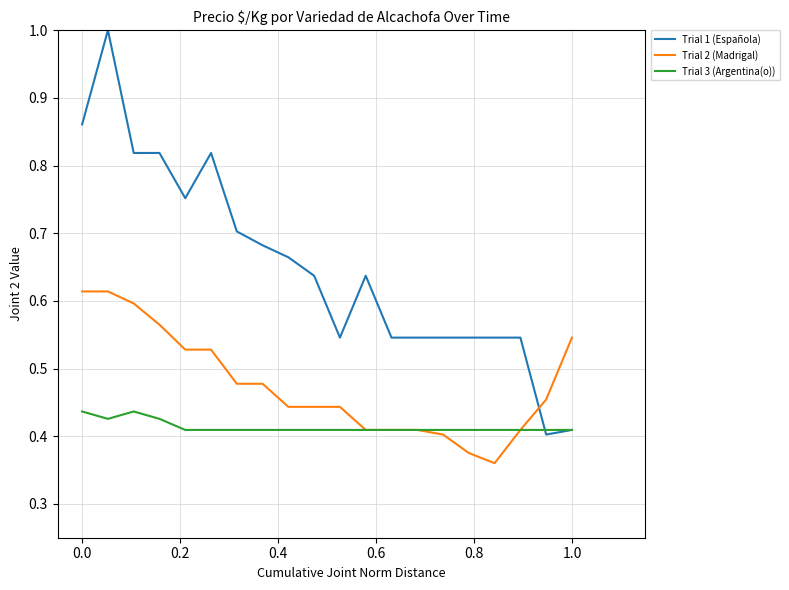

List the series in order of their peak value, lowest first.

Trial 3 (Argentina(o)), Trial 2 (Madrigal), Trial 1 (Española)